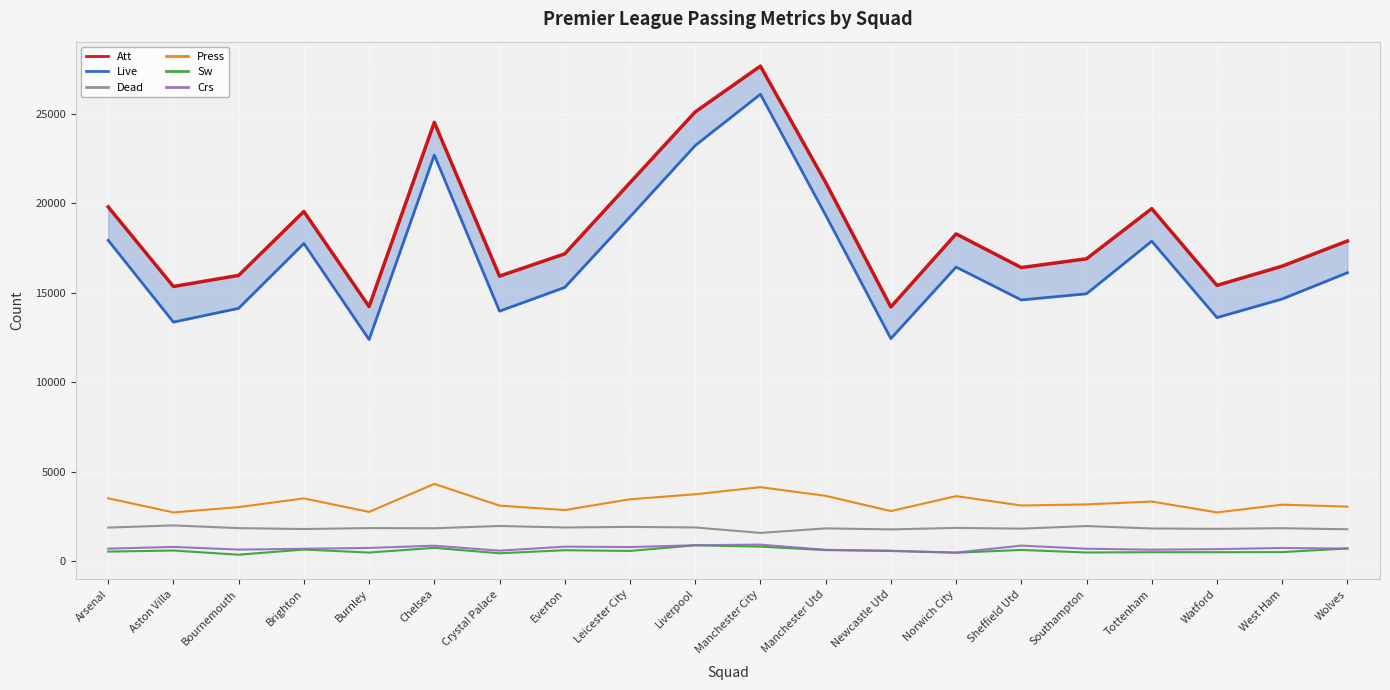

What is the difference between the second highest and second lowest values in the Sw series?

372